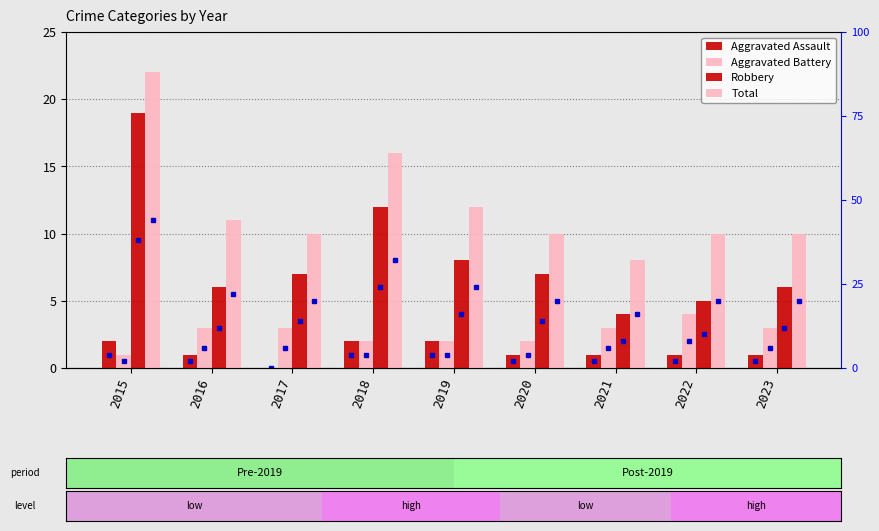

Which series has the largest range (max minus min)?

Robbery